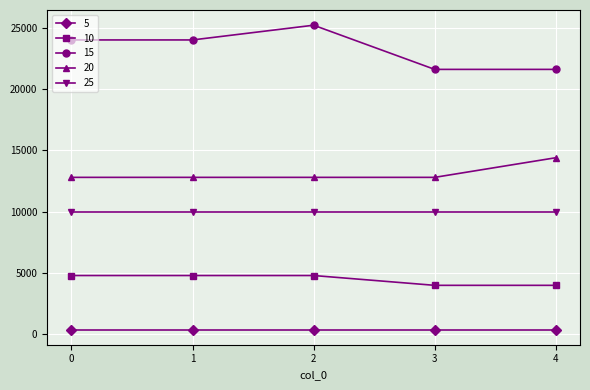

What is the difference between the maximum and minimum values in the 20 series?

1600